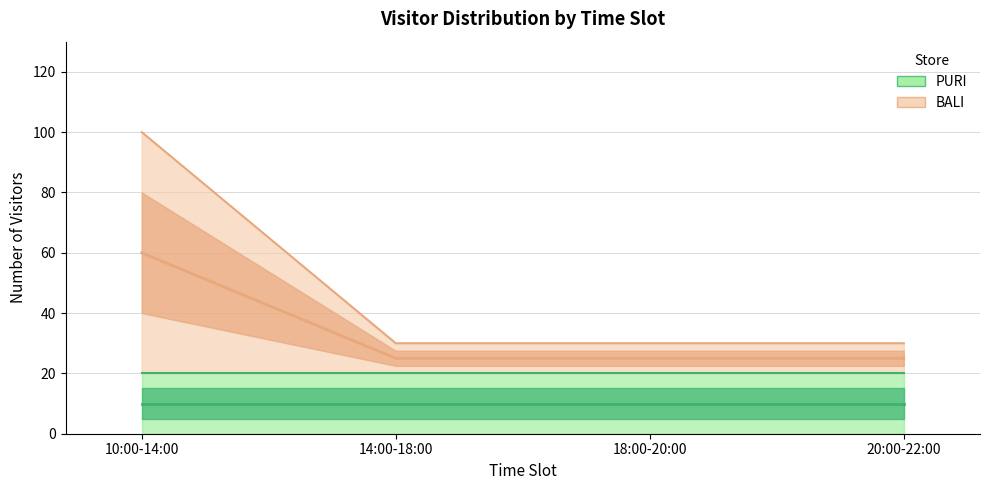

Which label corresponds to the largest value in the chart?

10:00-14:00